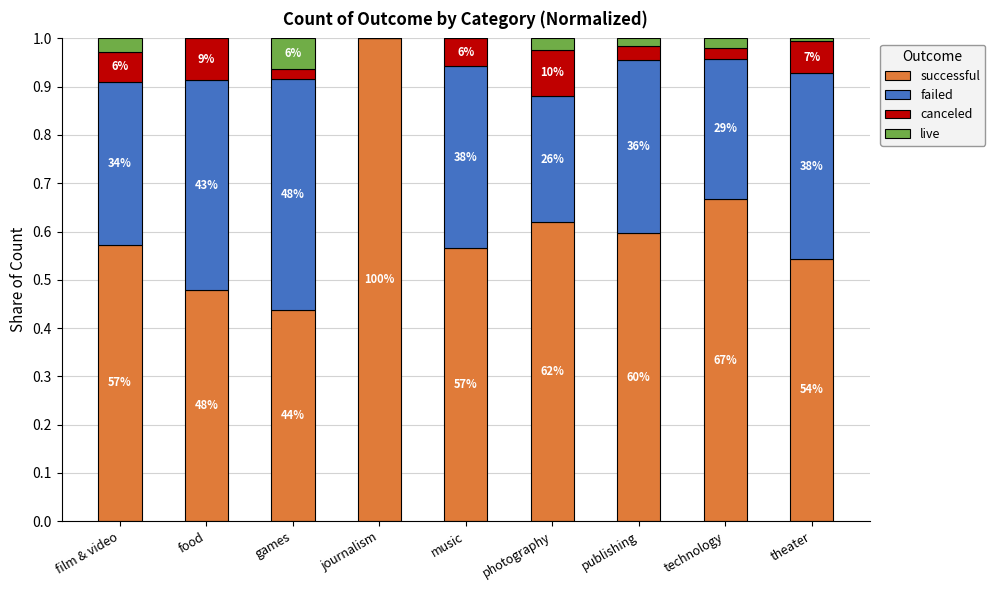

What position from the right is music?

5